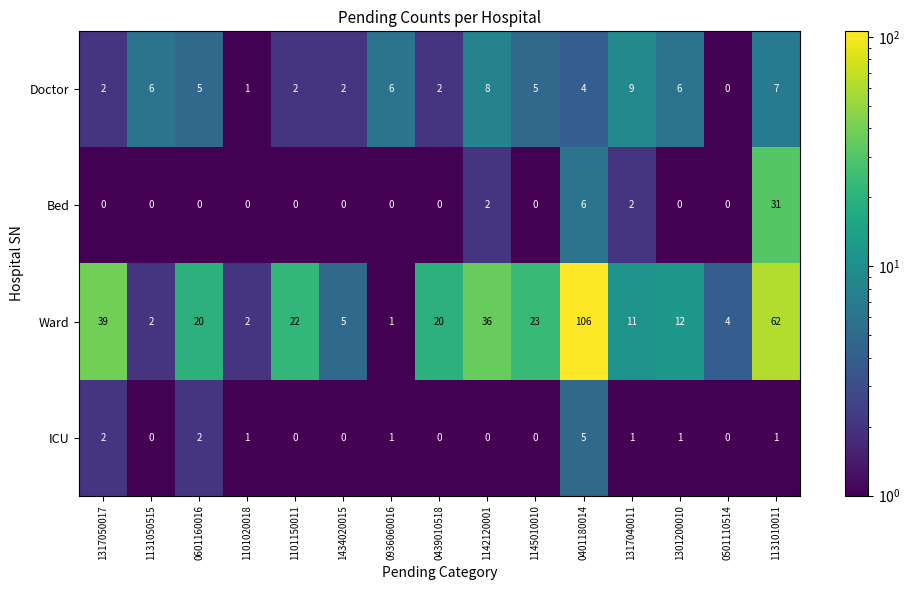

What is the difference between the maximum and minimum values in the Doctor series?

9